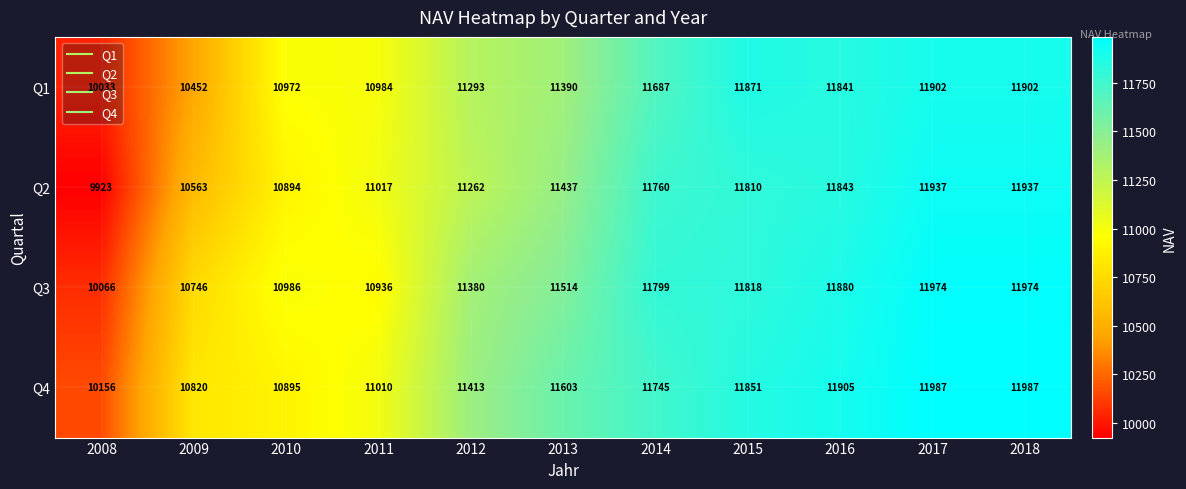

What is the maximum value shown in the chart?

11987